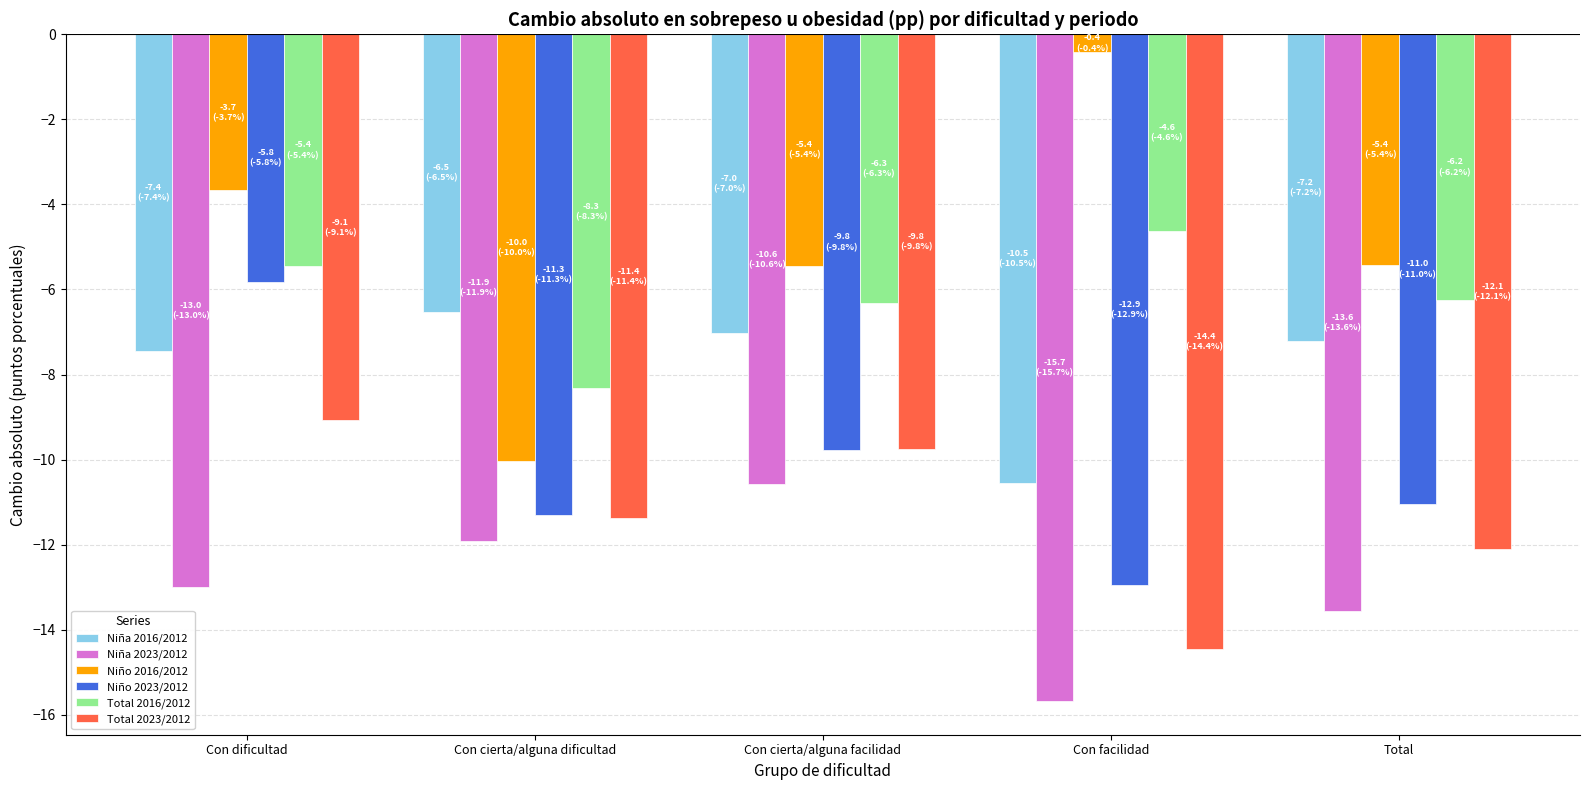

True or false: Total 2016/2012 has a value of -6.3 at Con cierta/alguna facilidad.

True